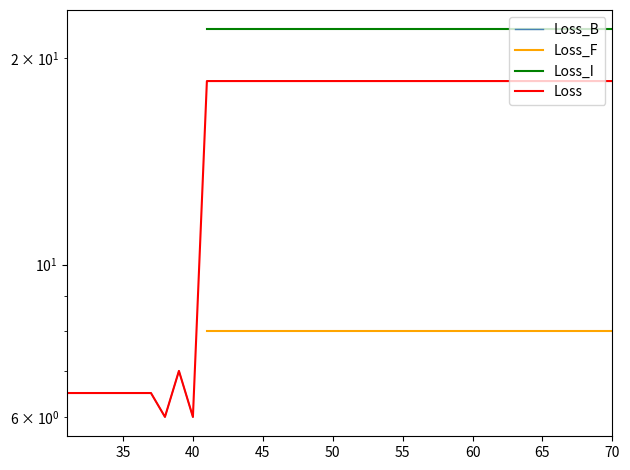

True or false: Loss and Loss_B cross at least once.

False